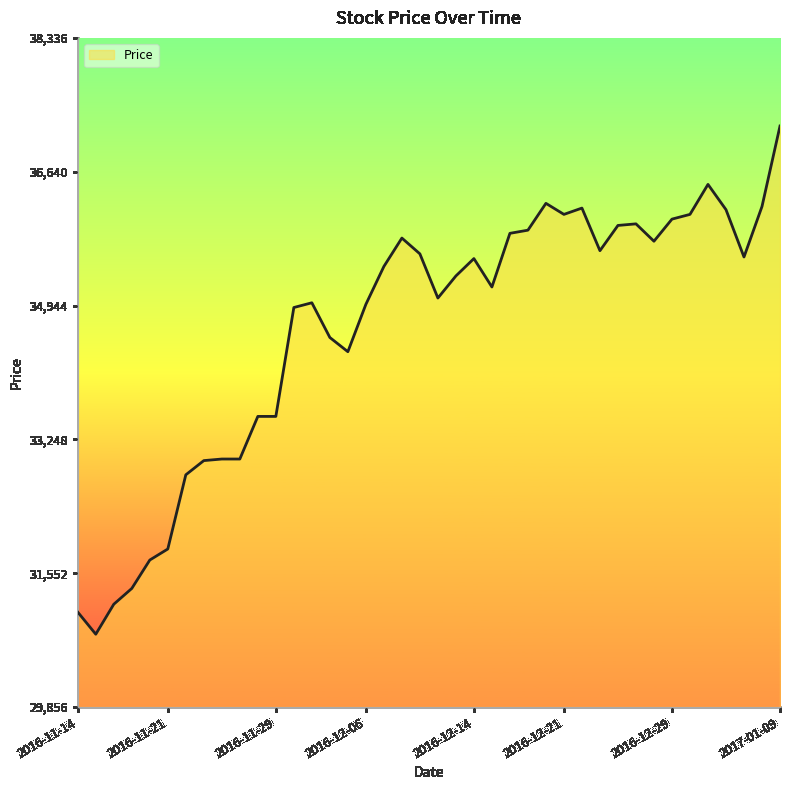

What is the minimum value shown in the chart?

30780